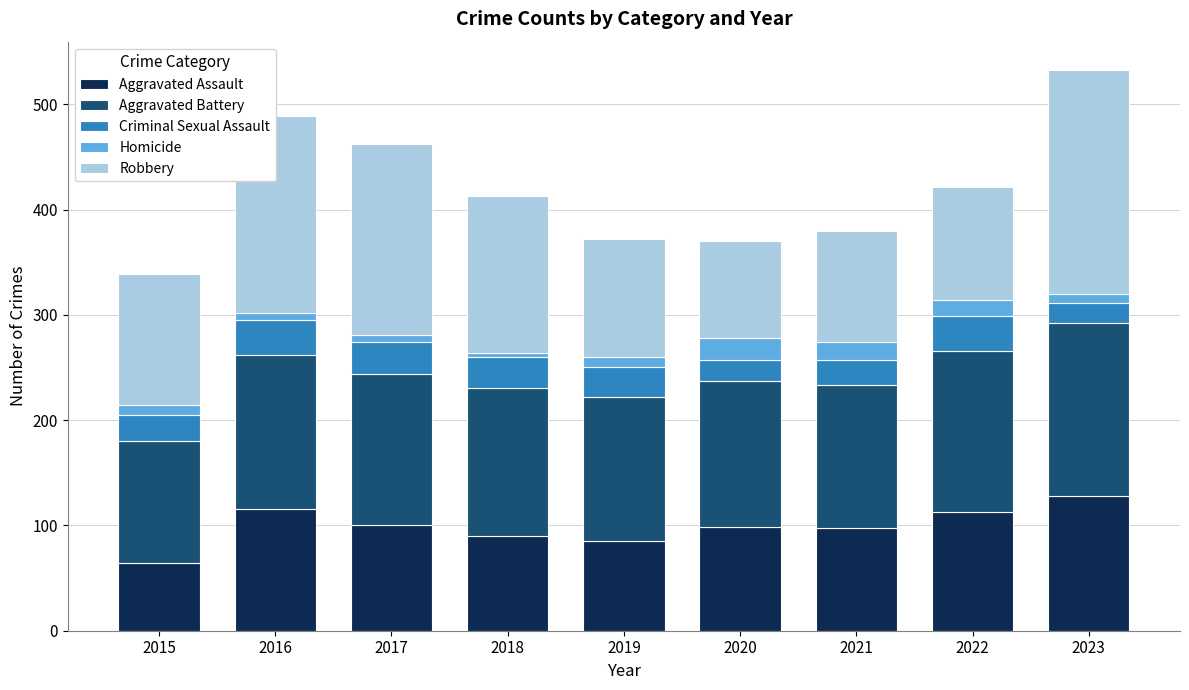

What is the lowest value of the Aggravated Assault series?

64